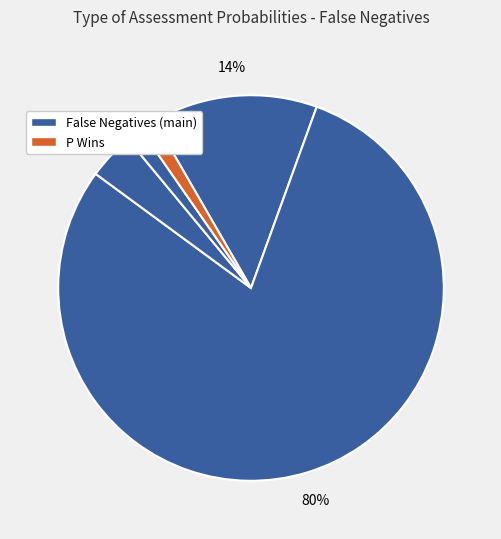

Count the number of slices in the pie.

5